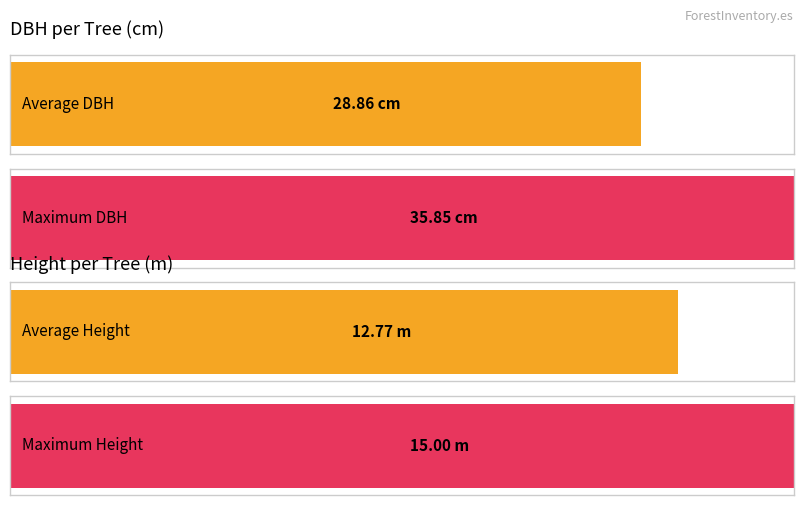

Which series has the largest total across all categories?

dbh